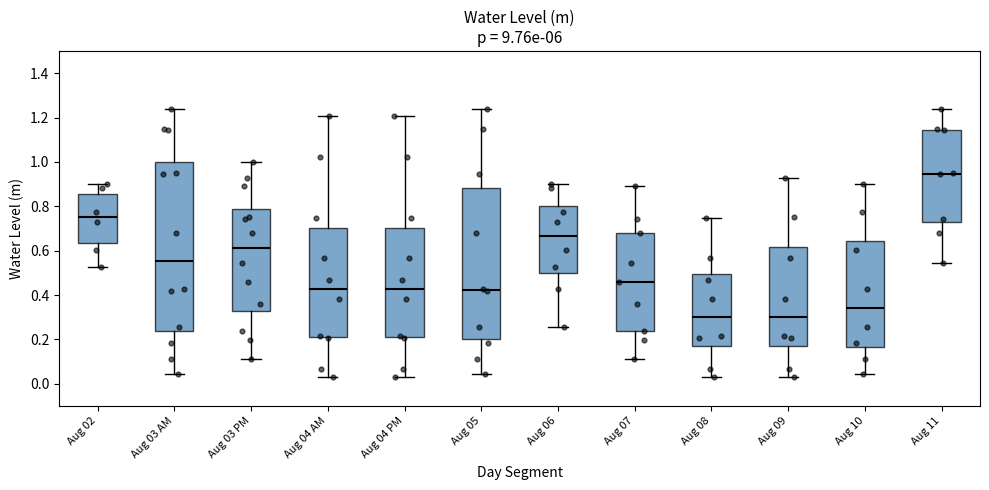

Where does the lower whisker of the box for Aug 09 end on the y-axis? The values are not printed on the chart, so give them approximately, as read against the axis.

0.04